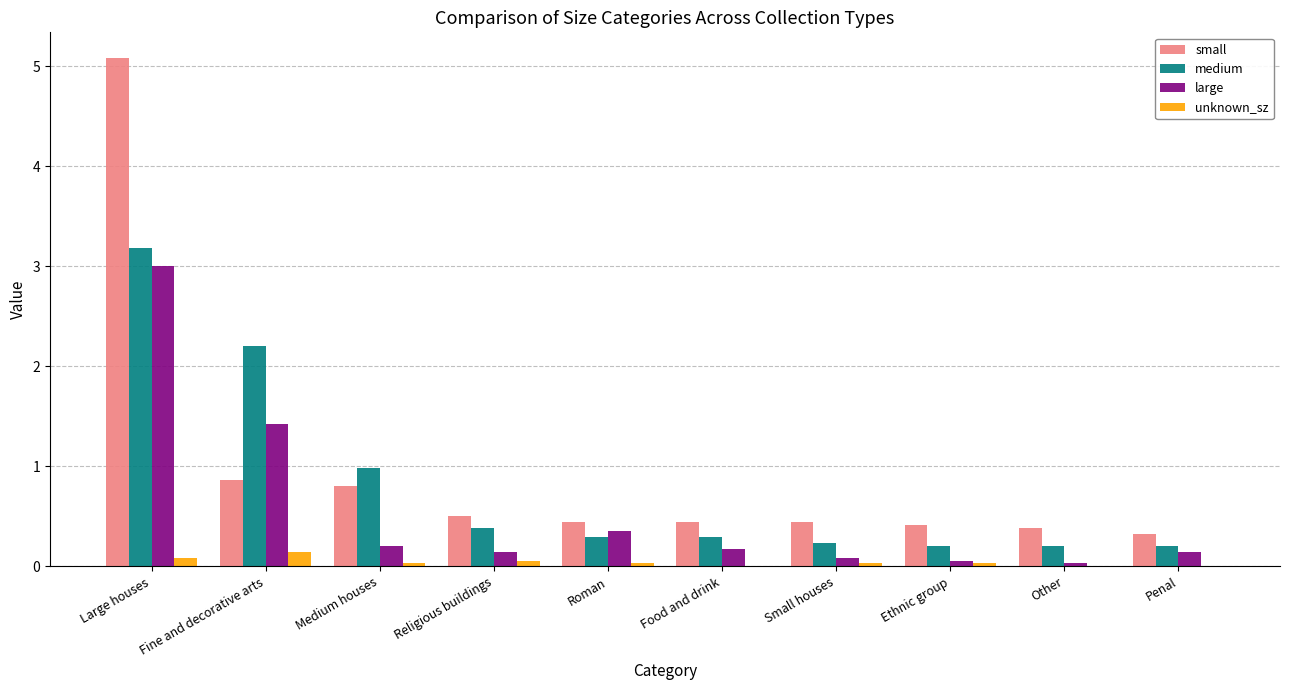

The value of large at Large houses is 2.1. True or false?

False